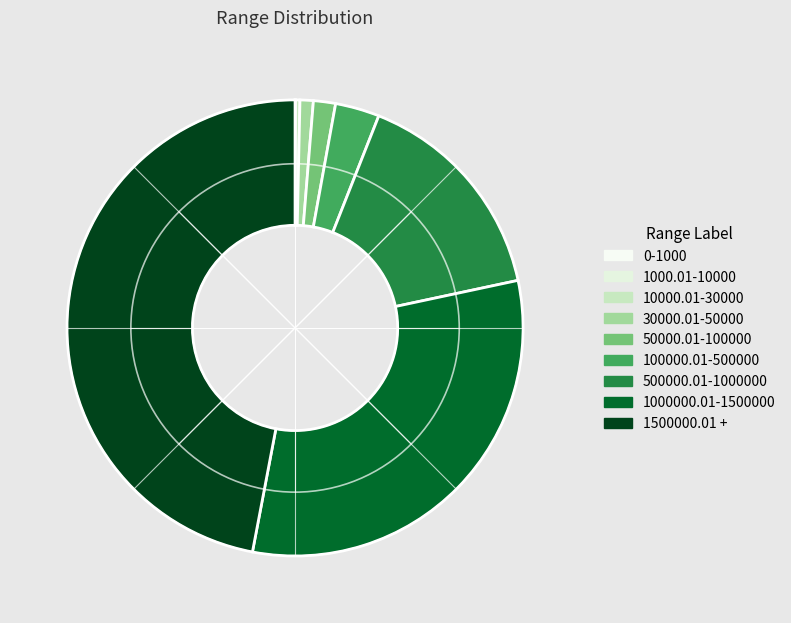

To the nearest percent, what percentage of the pie is 50000.01-100000?

2%